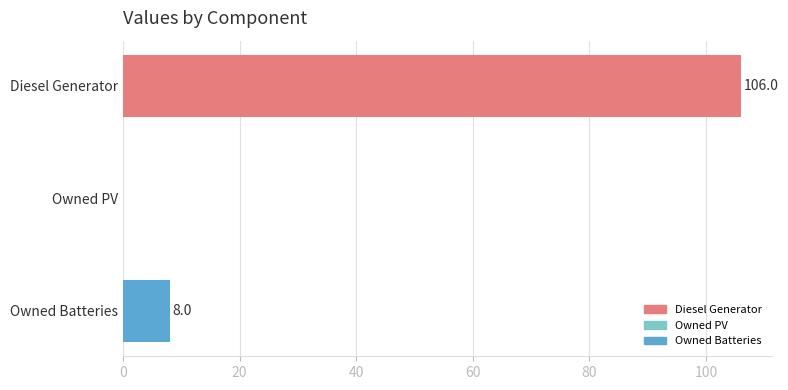

What is the sum of all values?

114.0